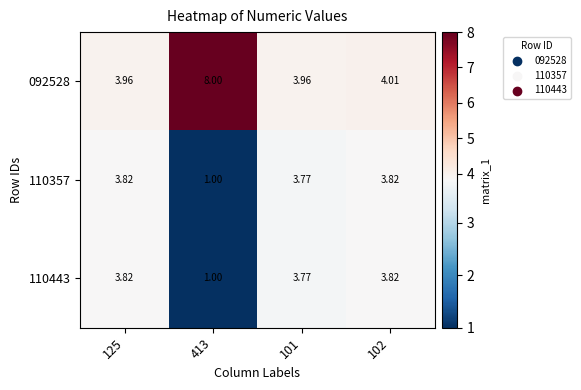

Between 125 and 101, which series saw the biggest shift?

110357